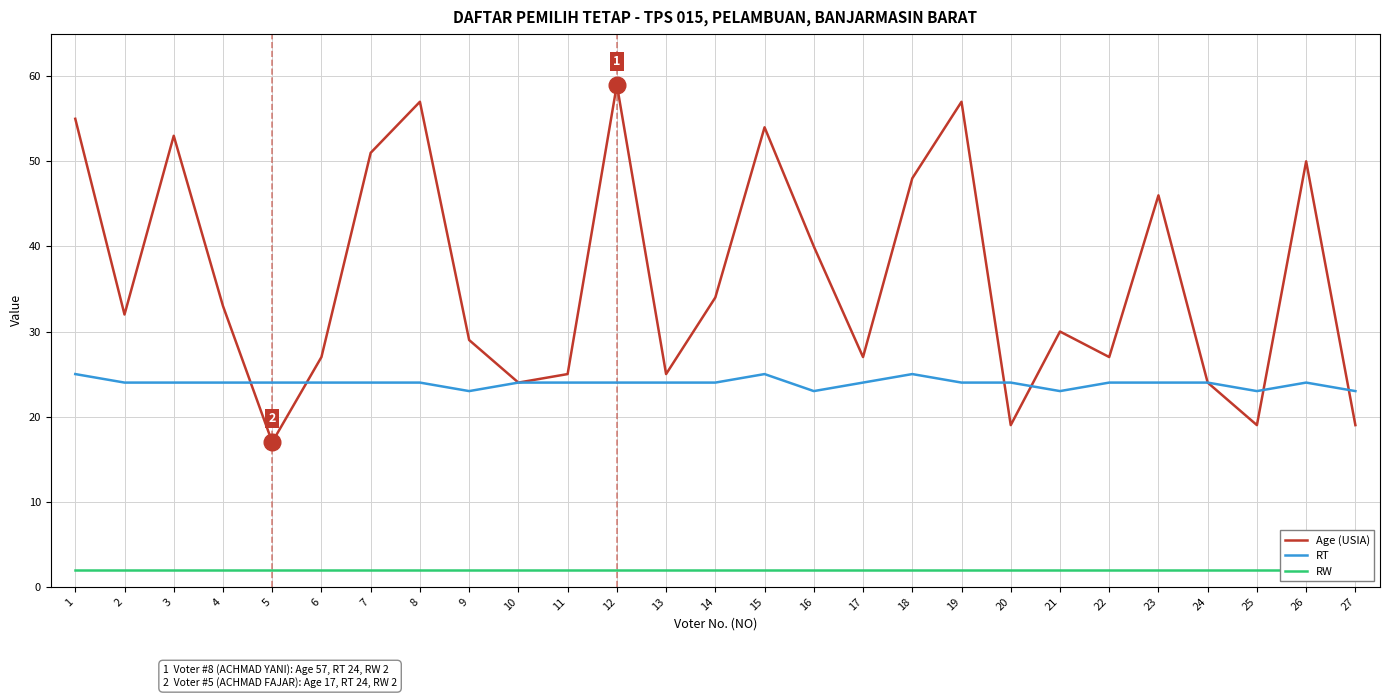

True or false: RT has a value of 34 at 23.

False